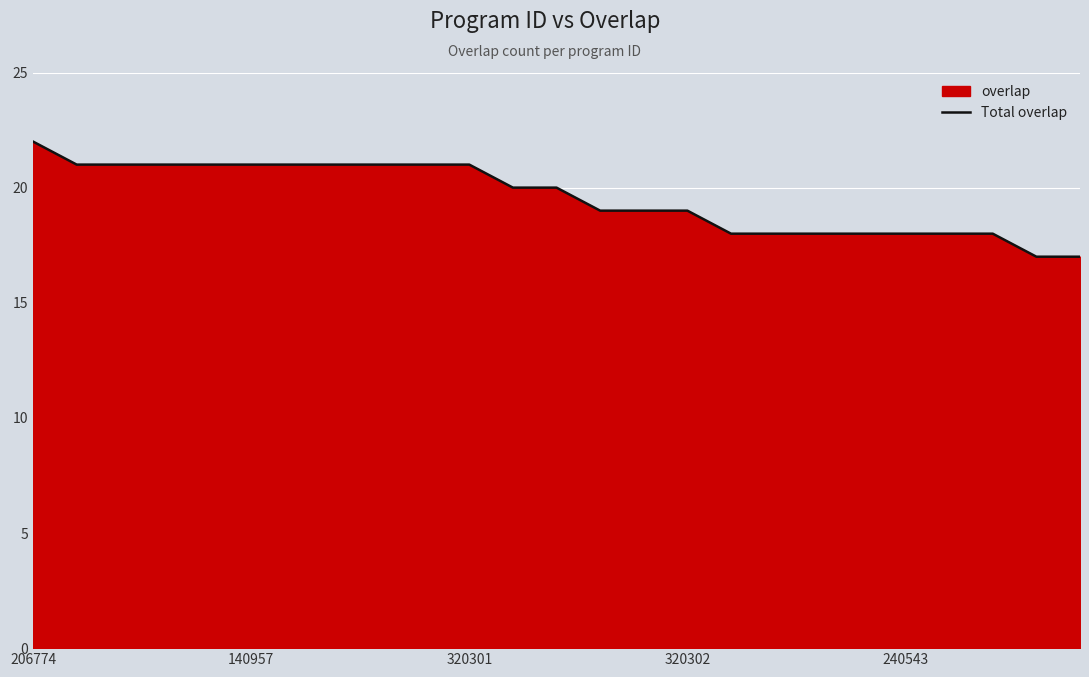

What is the smallest value displayed?

17